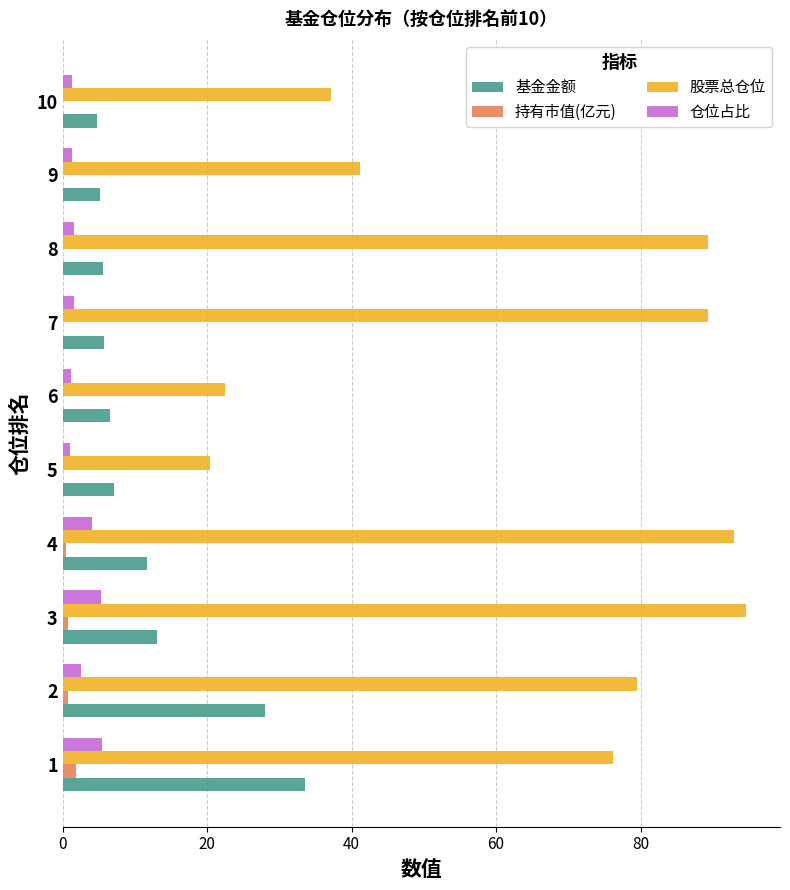

Count the number of data series in this chart.

4